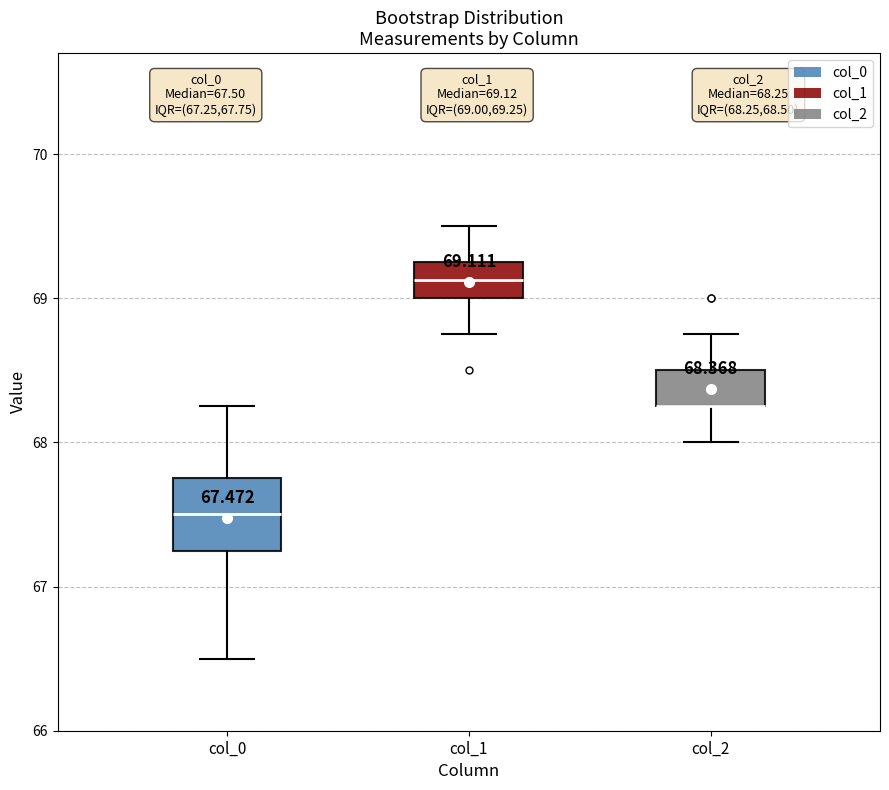

Which box is the tallest, from its lower edge to its upper edge?

col_0